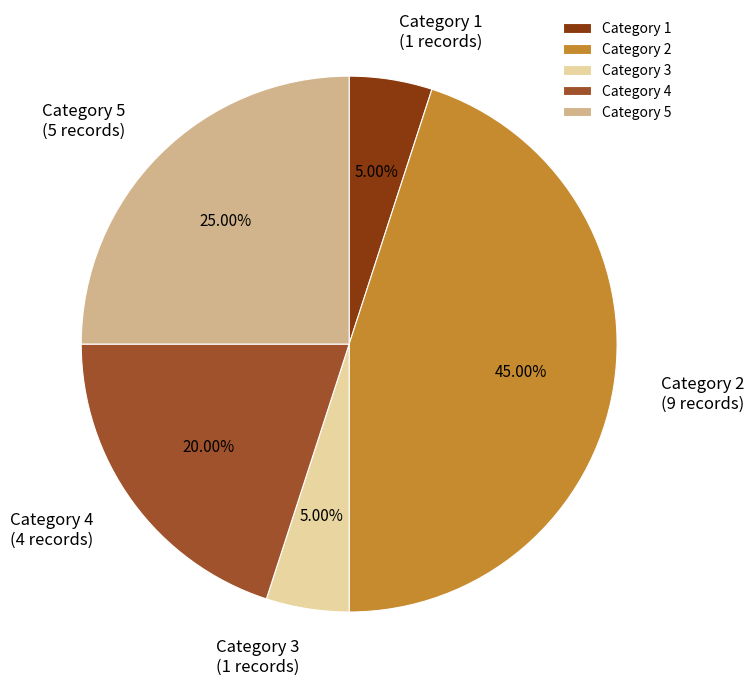

Is there a majority slice in this chart?

No